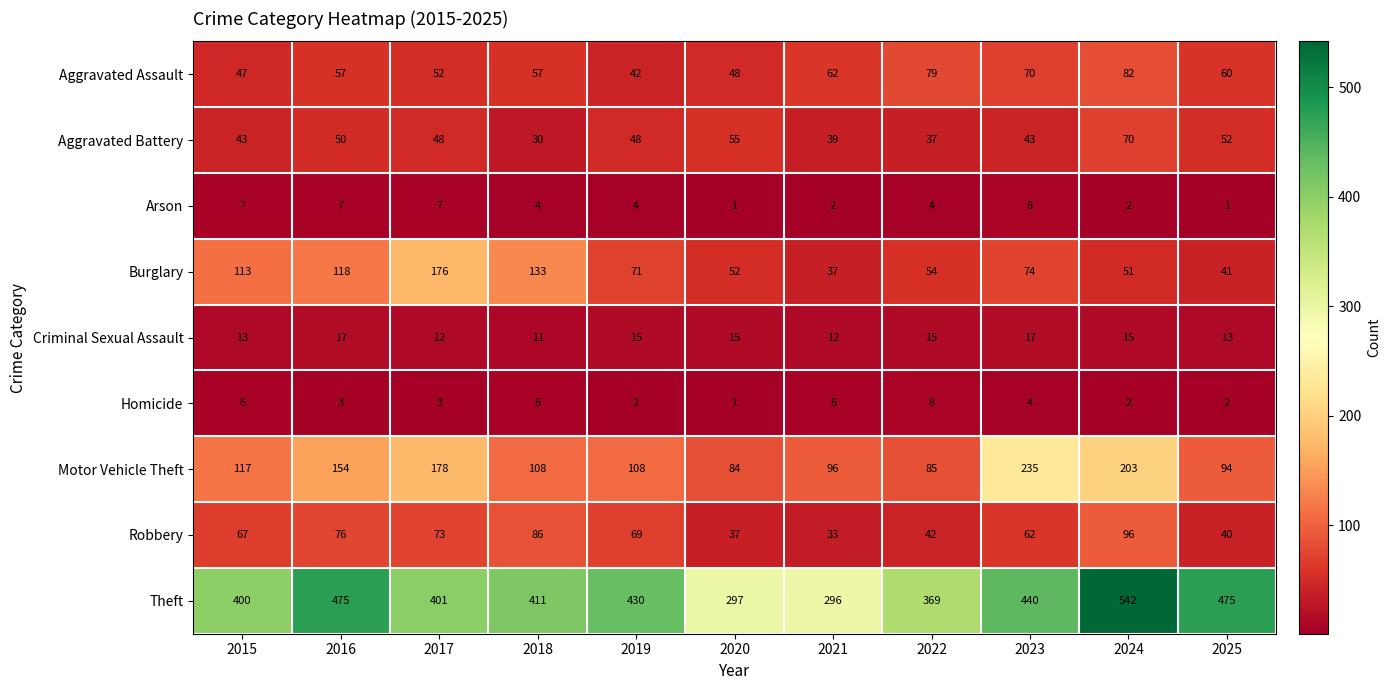

At how many categories does at least one series exceed 532?

1